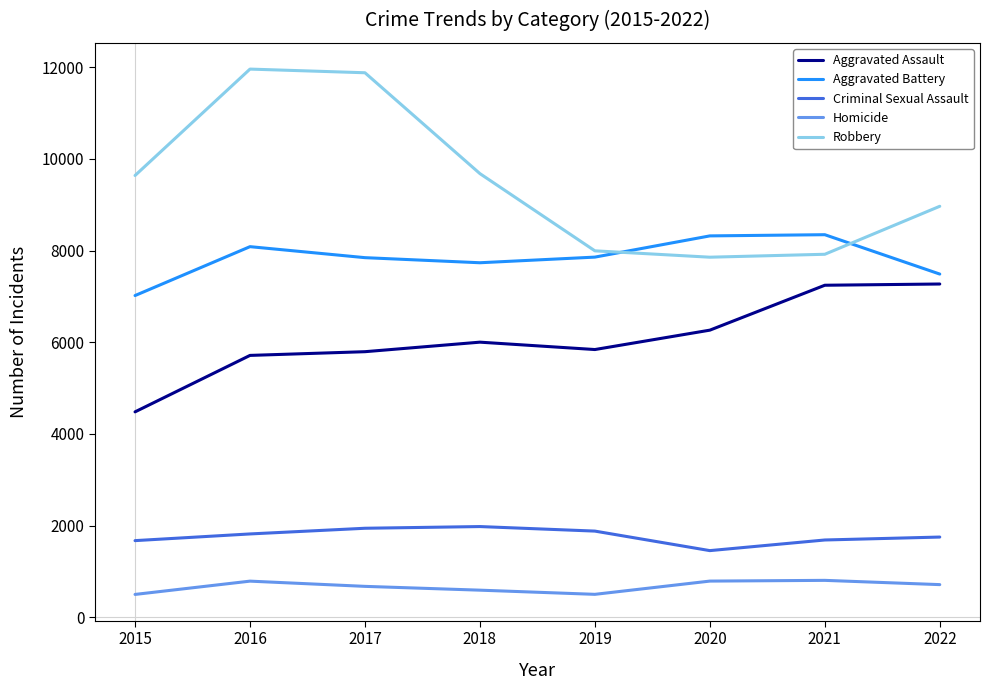

True or false: Aggravated Assault has a value of 6263 at 2020.

True